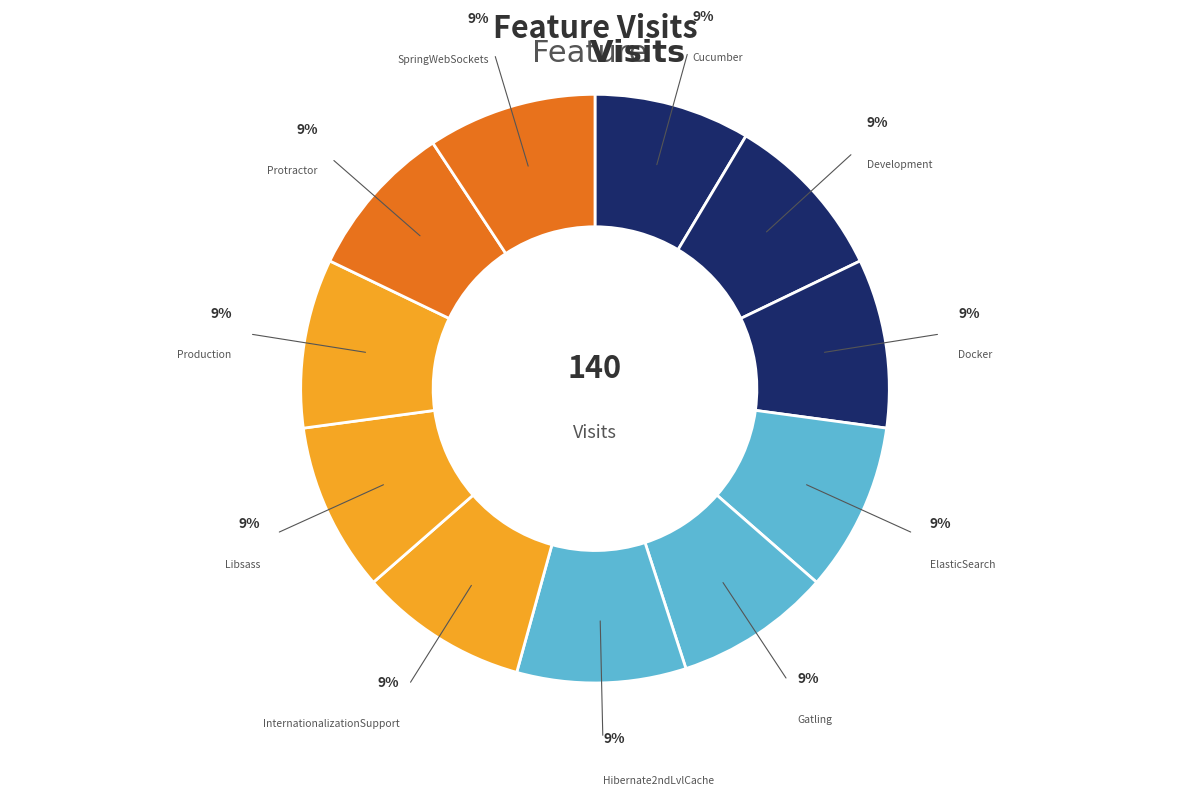

Which category has the smallest portion of the pie?

Cucumber